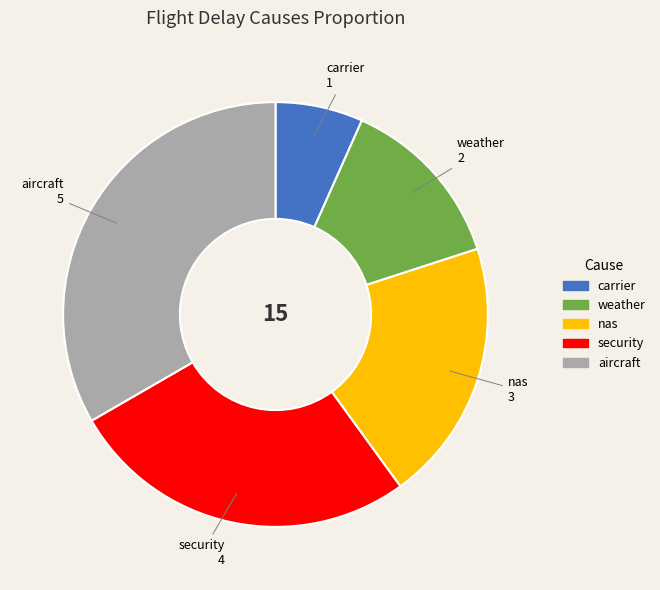

Which has a higher value, security or weather?

security